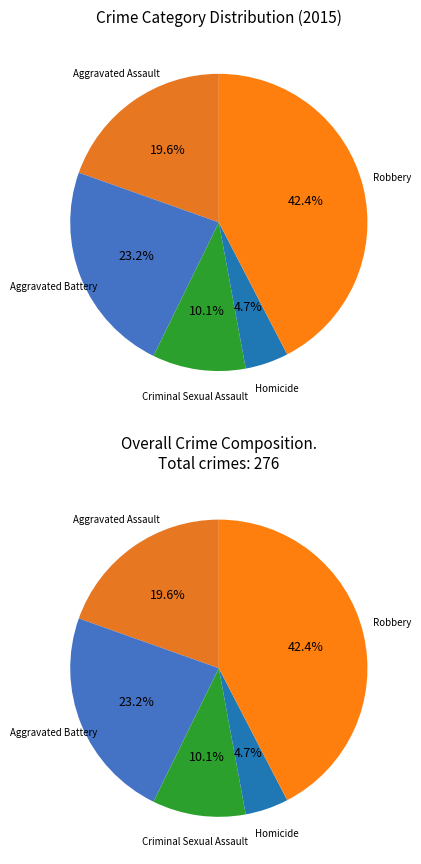

True or false: Aggravated Battery accounts for 11% of the total.

False